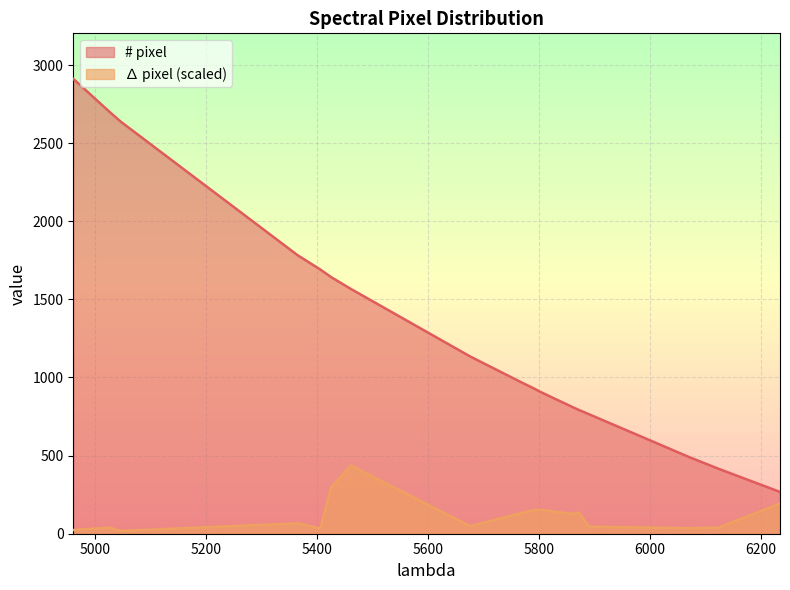

Which series has the largest range (max minus min)?

# pixel